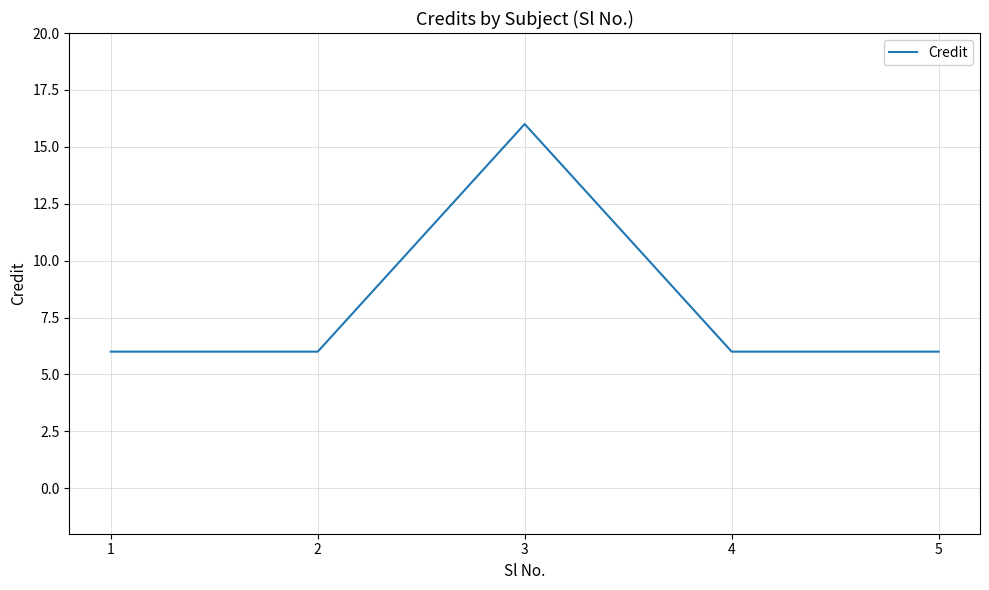

Is this an area chart (filled region under the line)?

No